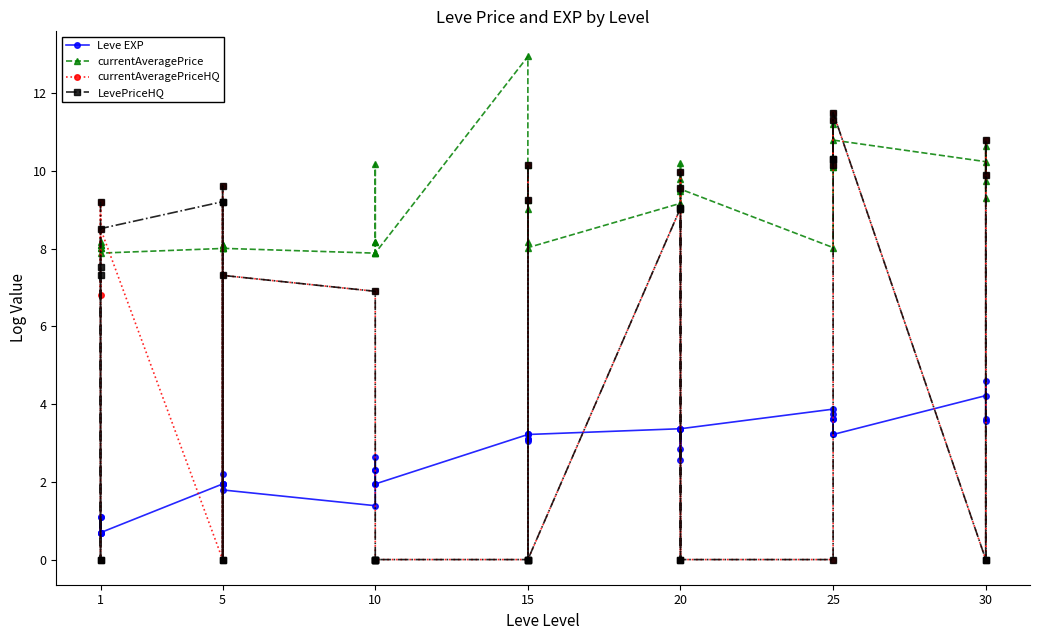

Which series has the widest spread of values?

currentAveragePriceHQ